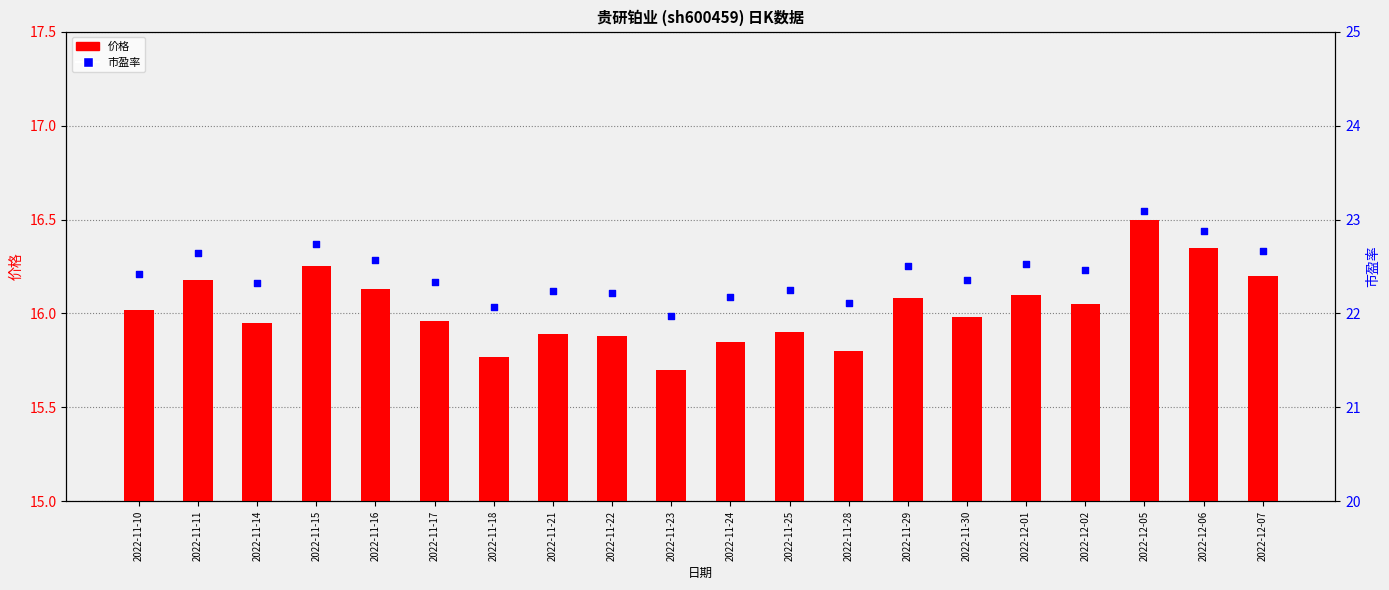

Which series has the largest total across all categories?

市盈率